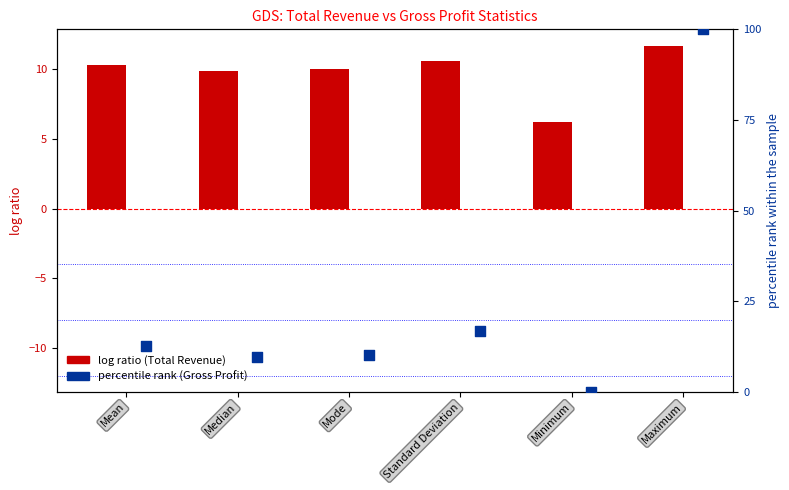

At which category is the sum across all series the highest?

Maximum